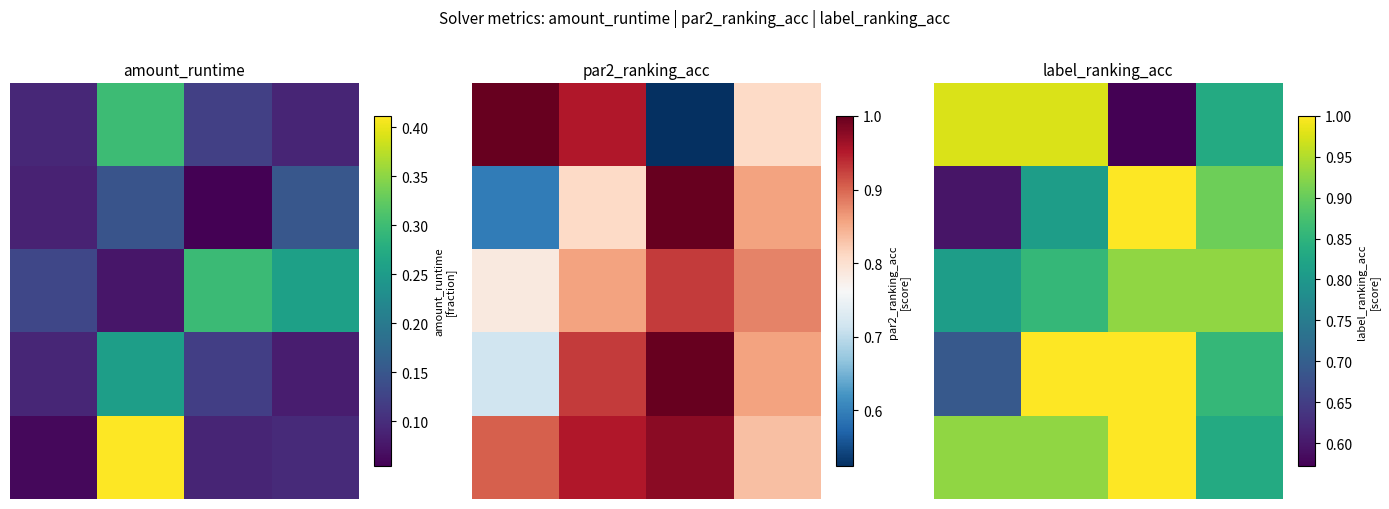

What is the total value across all series at 3.0?

4.4